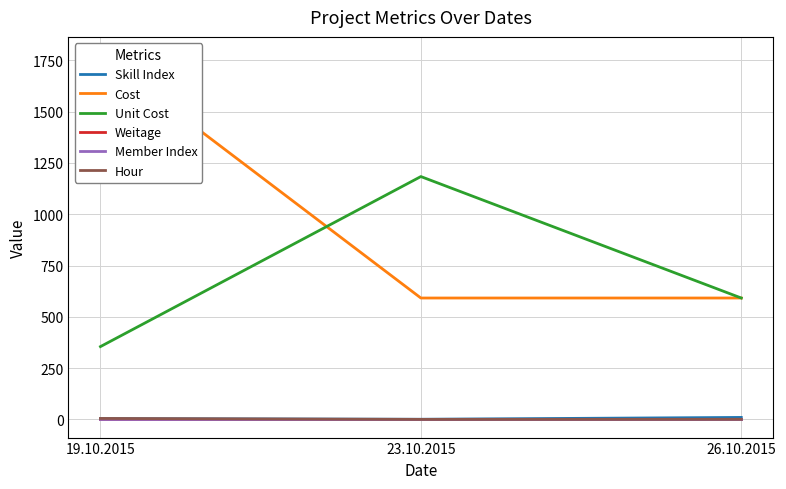

At which category does the chart reach its peak across all series?

19.10.2015